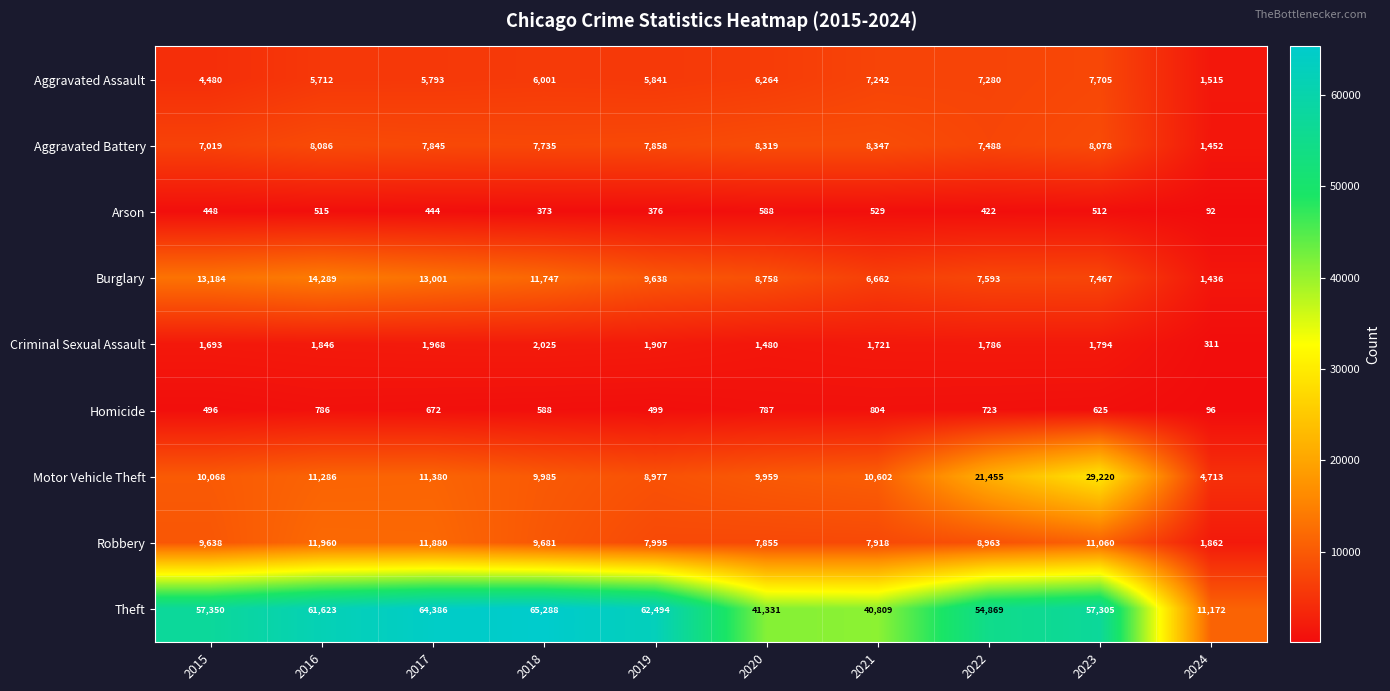

What is the maximum value shown in the chart?

65288